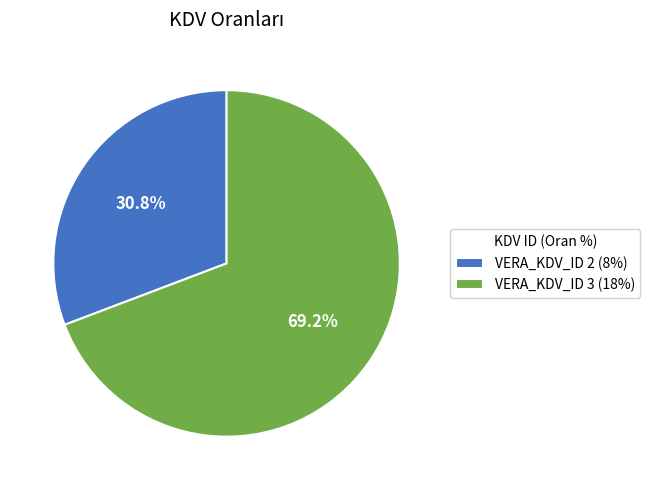

Does VERA_KDV_ID 3 (18%) account for over 50% of the chart?

Yes